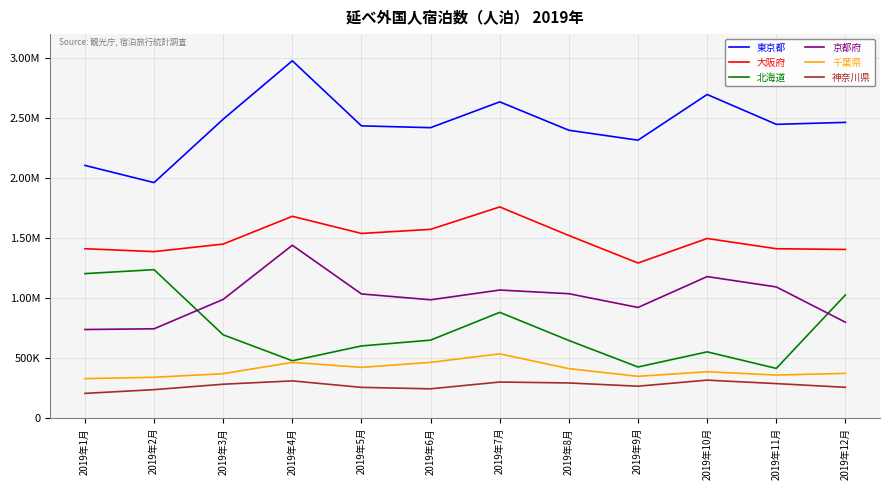

Which series changed the most between 2019年3月 and 2019年10月?

東京都